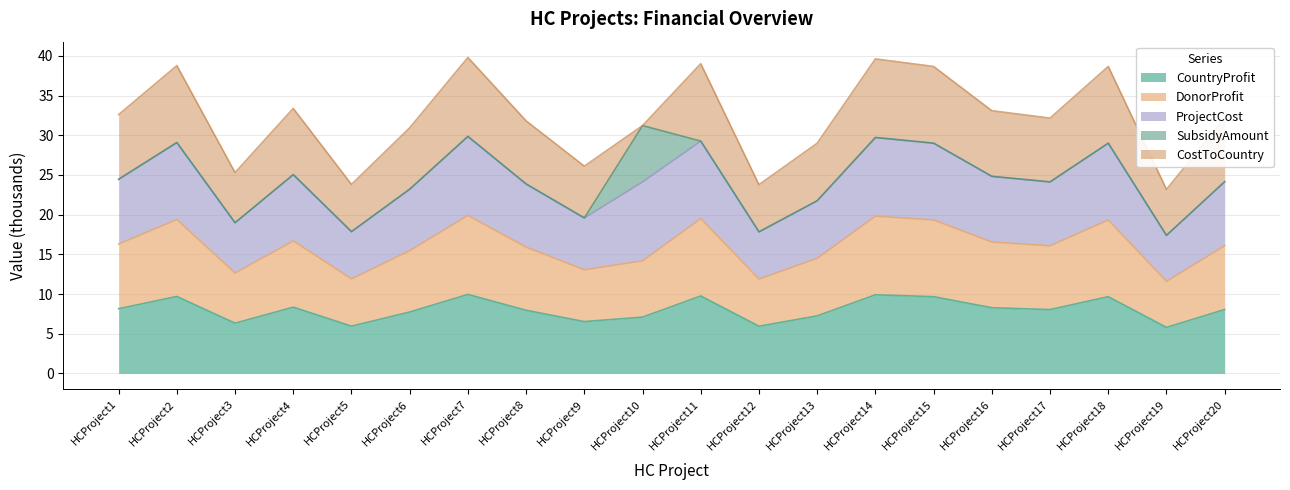

True or false: DonorProfit and ProjectCost intersect in this chart.

False